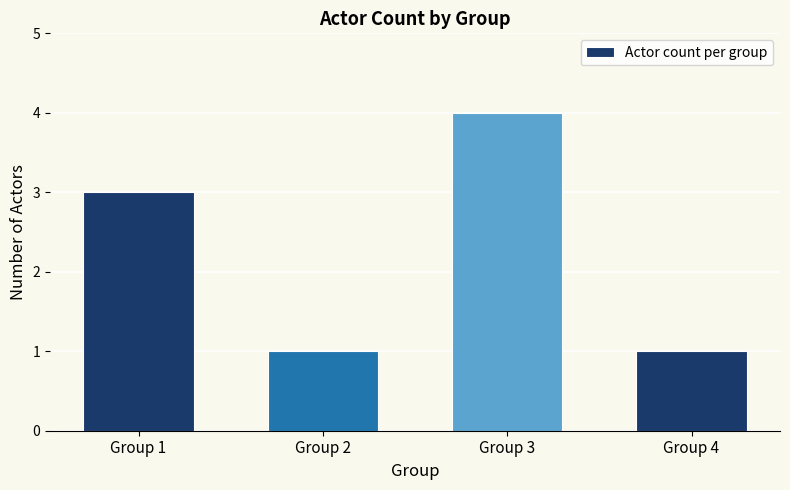

What is the difference between the maximum and minimum values?

3